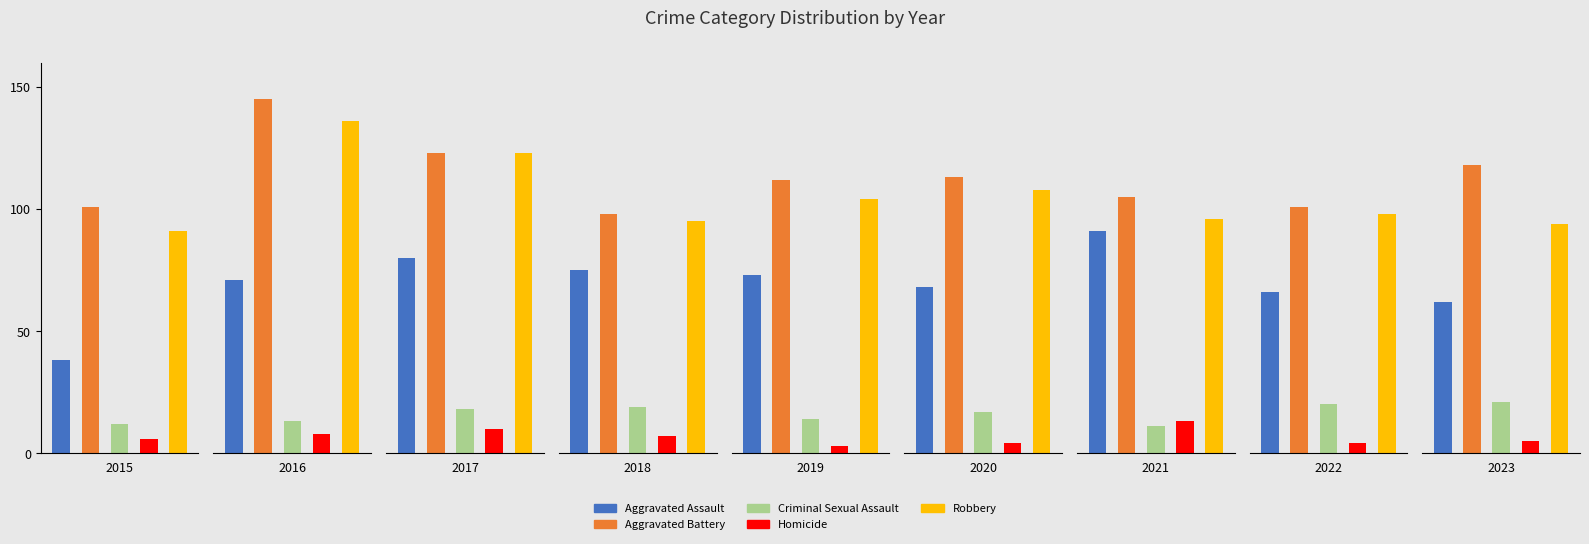

True or false: Homicide has a value of 7 at 2018.

True